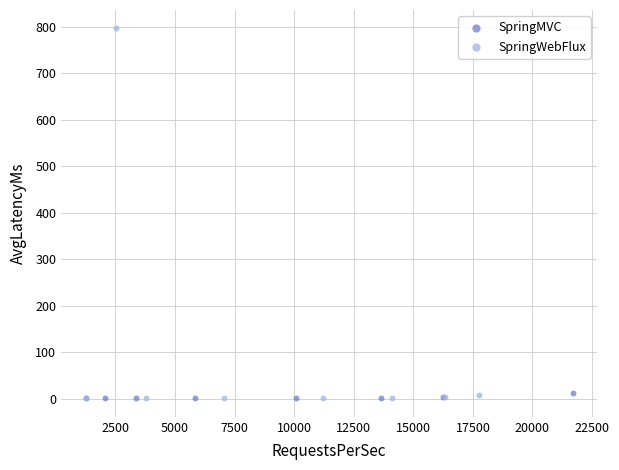

Which series has the largest Y range (max minus min)?

SpringWebFlux